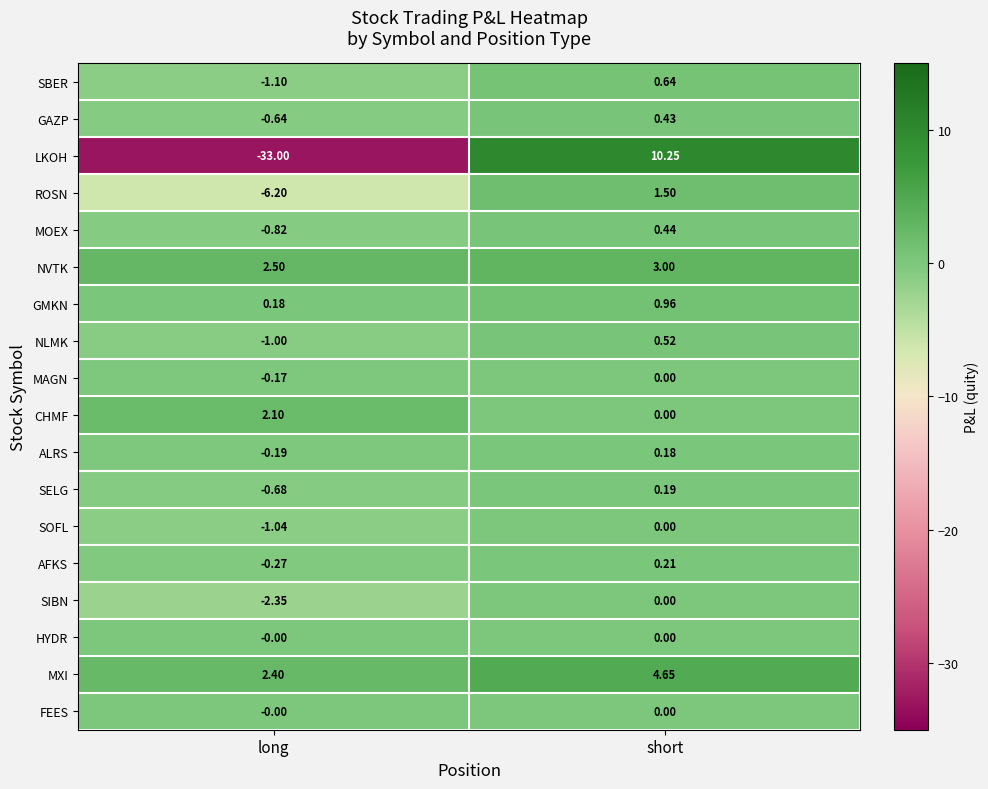

Between long and short, which series saw the biggest shift?

LKOH